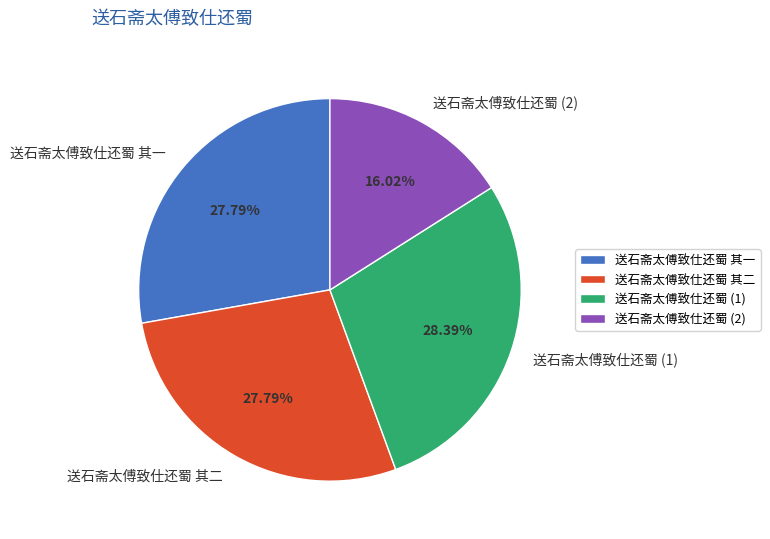

Count the number of slices in the pie.

4